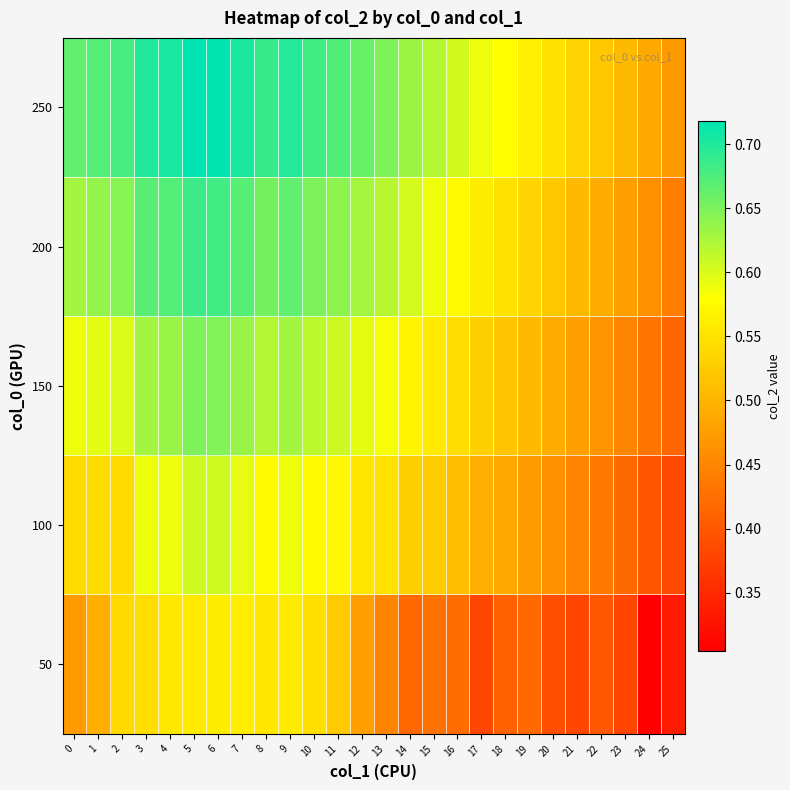

Rank the series at 8 from lowest to highest value.

50, 100, 150, 200, 250